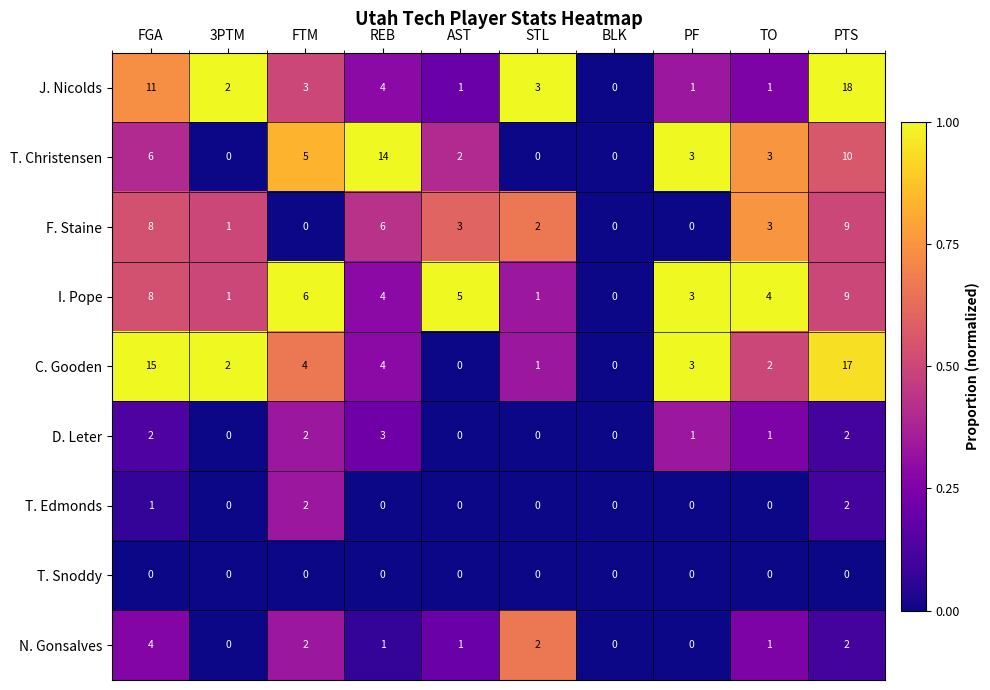

How many values in the C. Gooden series are below 3?

5